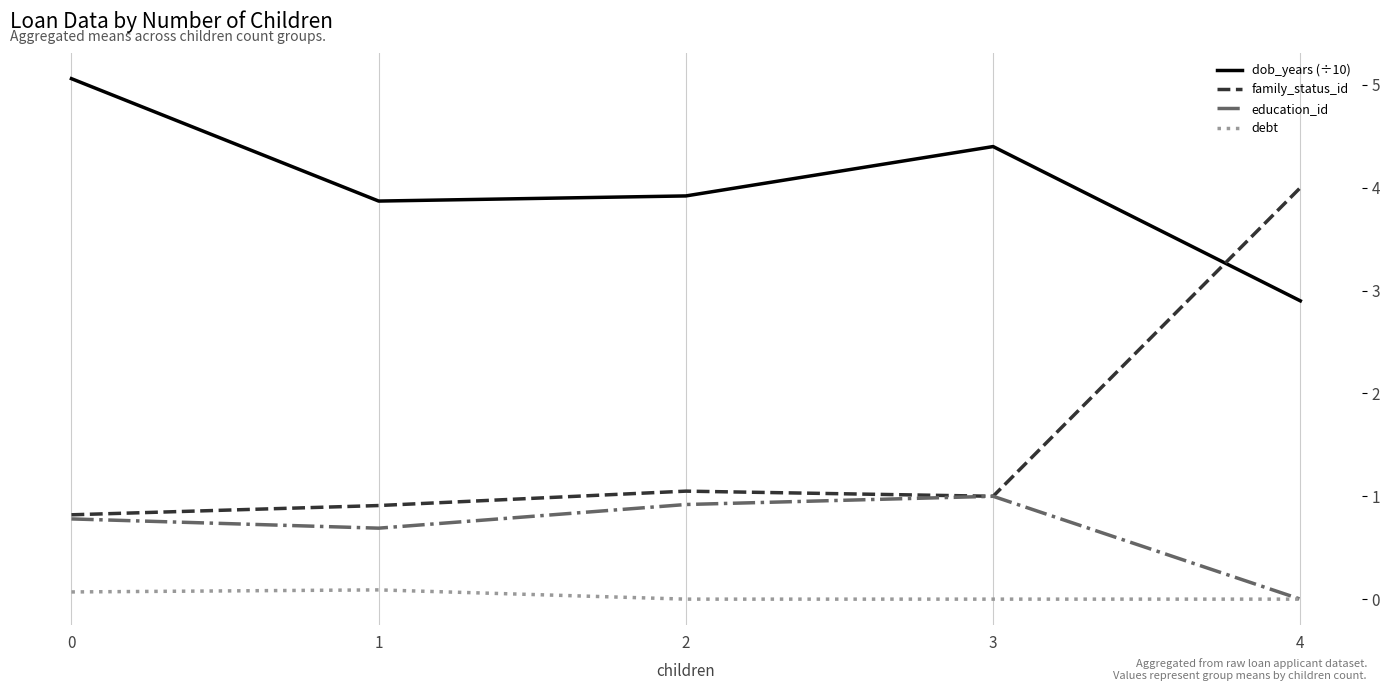

What is the sum of the debt values at 1 and 0?

0.2